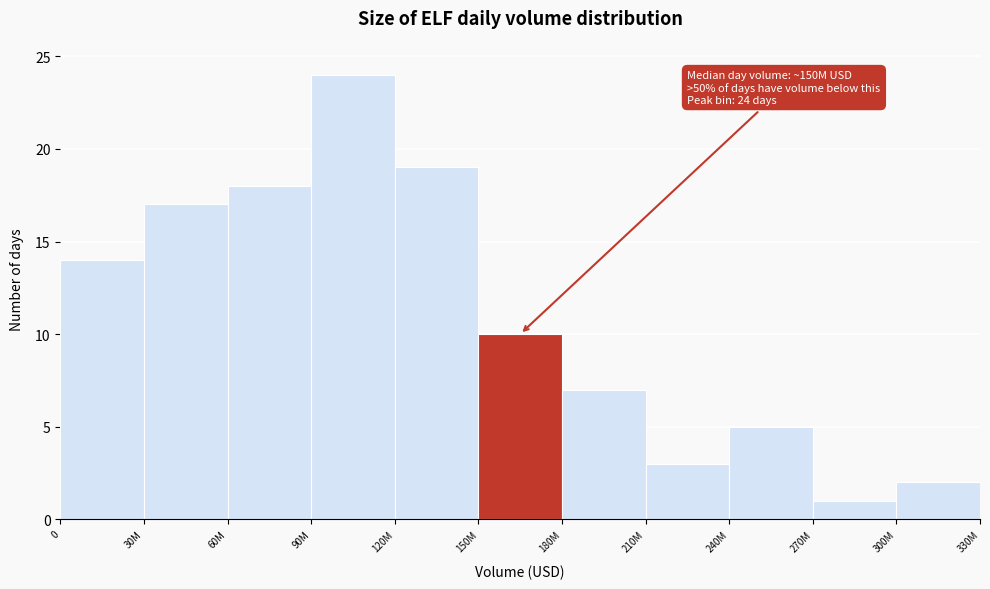

Reading right to left, what are all the values shown in this chart?

300M=2	270M=1	240M=5	210M=3	180M=7	150M=10	120M=19	90M=24	60M=18	30M=17	0=14